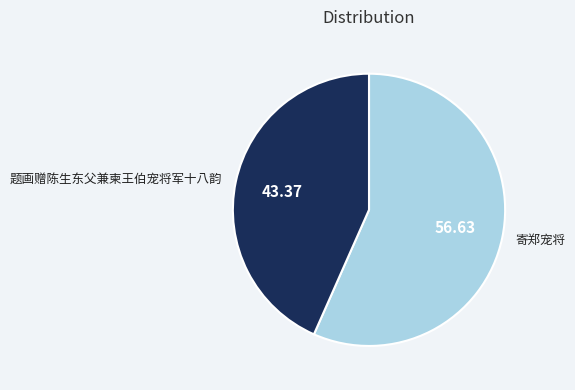

Is there a majority slice in this chart?

Yes